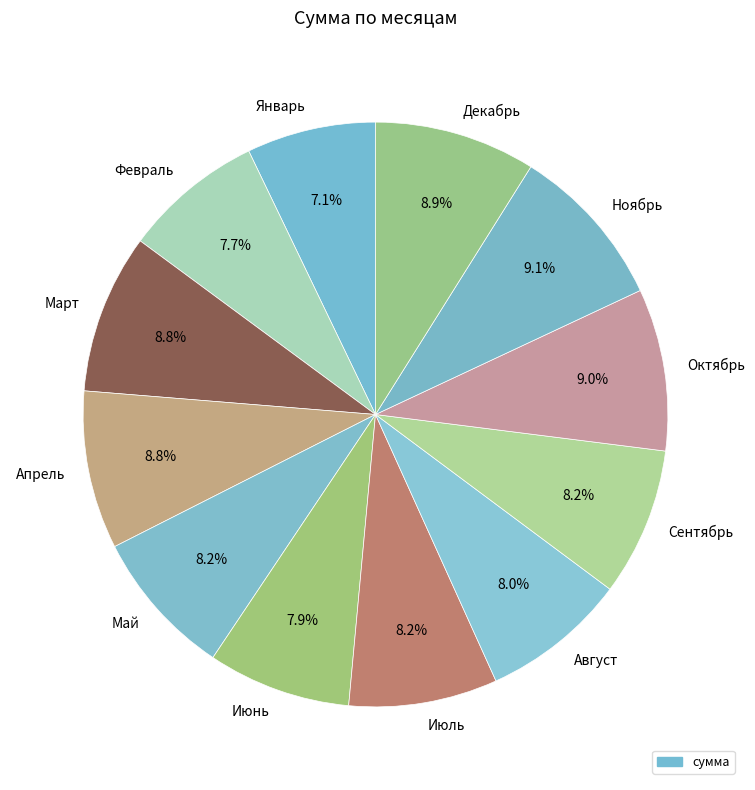

To the nearest percent, what is the average slice percentage?

8%